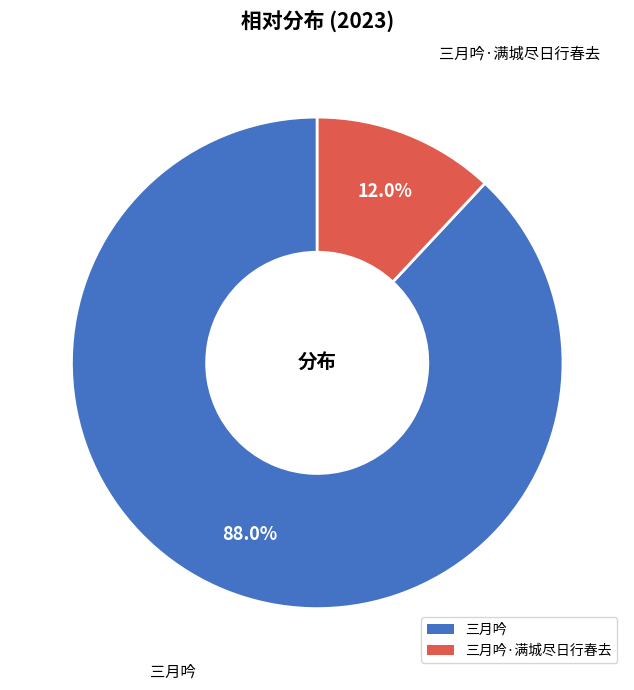

Rank the categories by value from lowest to highest.

三月吟·满城尽日行春去, 三月吟